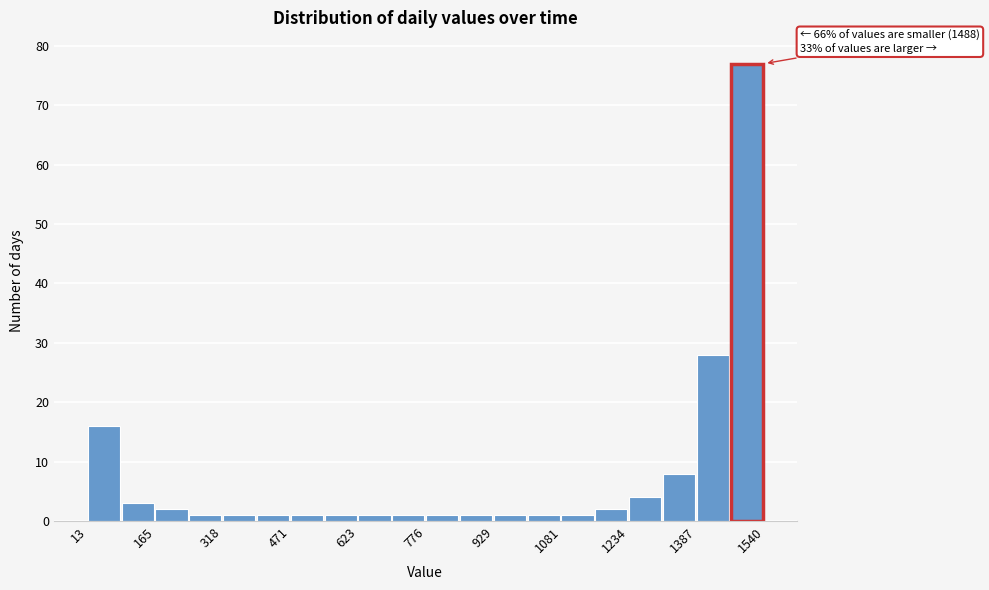

Around what value on the x-axis is the tallest bar? Give the approximate position of its centre, as read against the axis.

1500